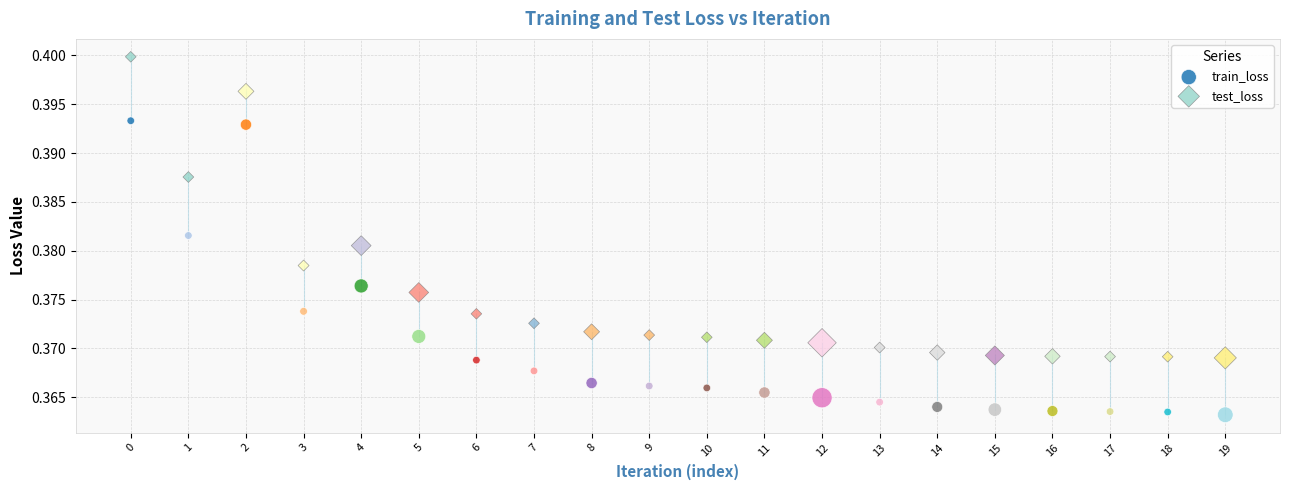

Which series contains the lowest Y value?

train_loss